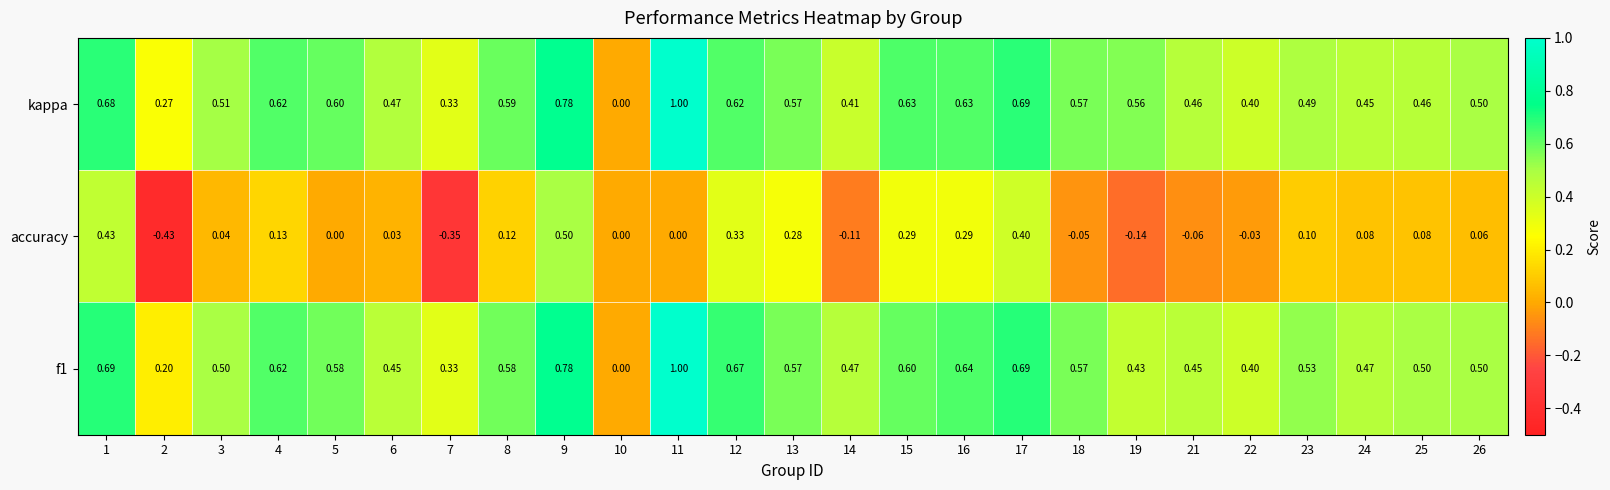

Which series changed the most between 9 and 17?

accuracy